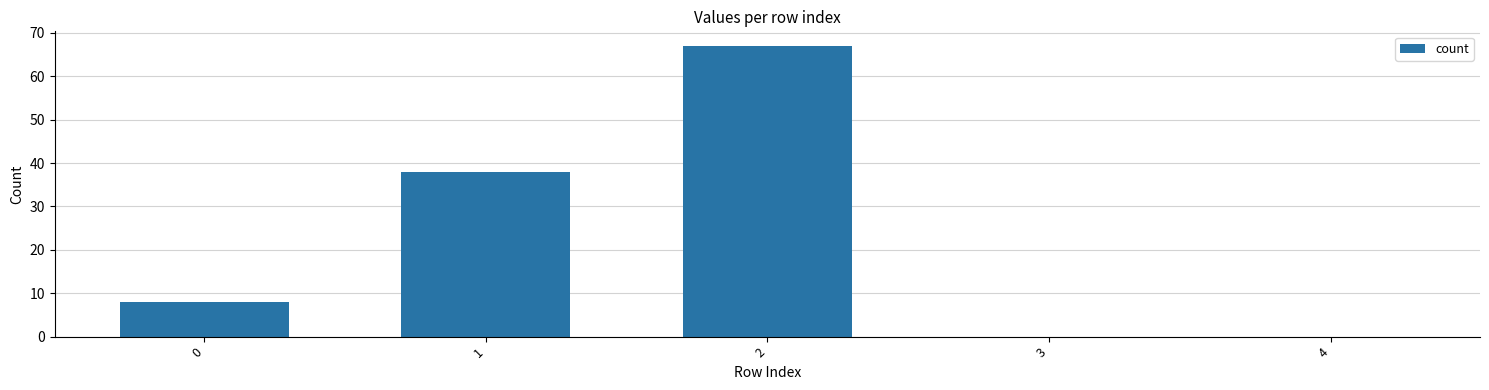

What is the greatest value displayed?

67